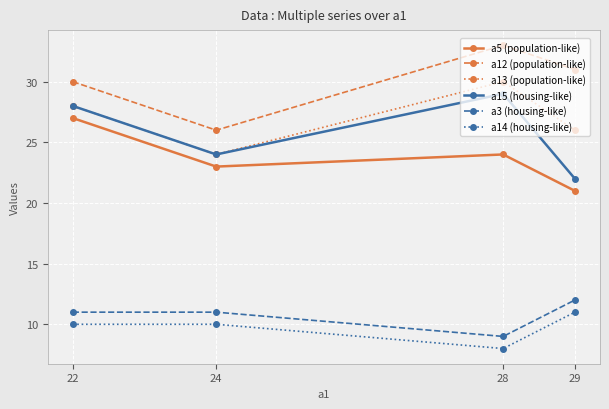

Which series changed the most between 24 and 29?

a12 (population-like)